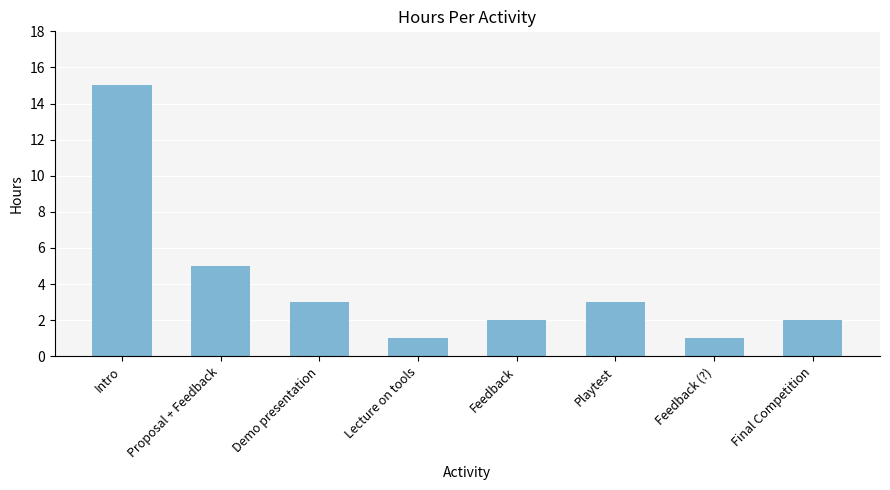

What is the value of the 3rd bar from the left?

3